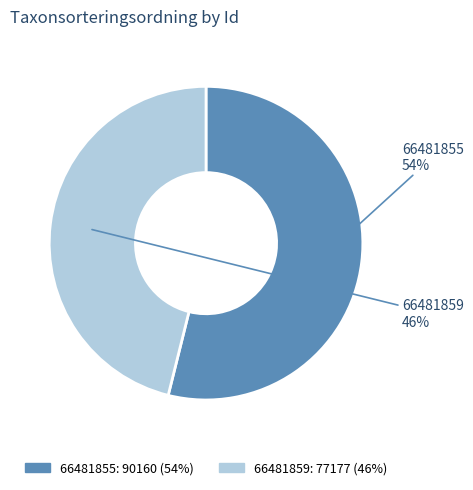

Does any single category account for the majority?

Yes